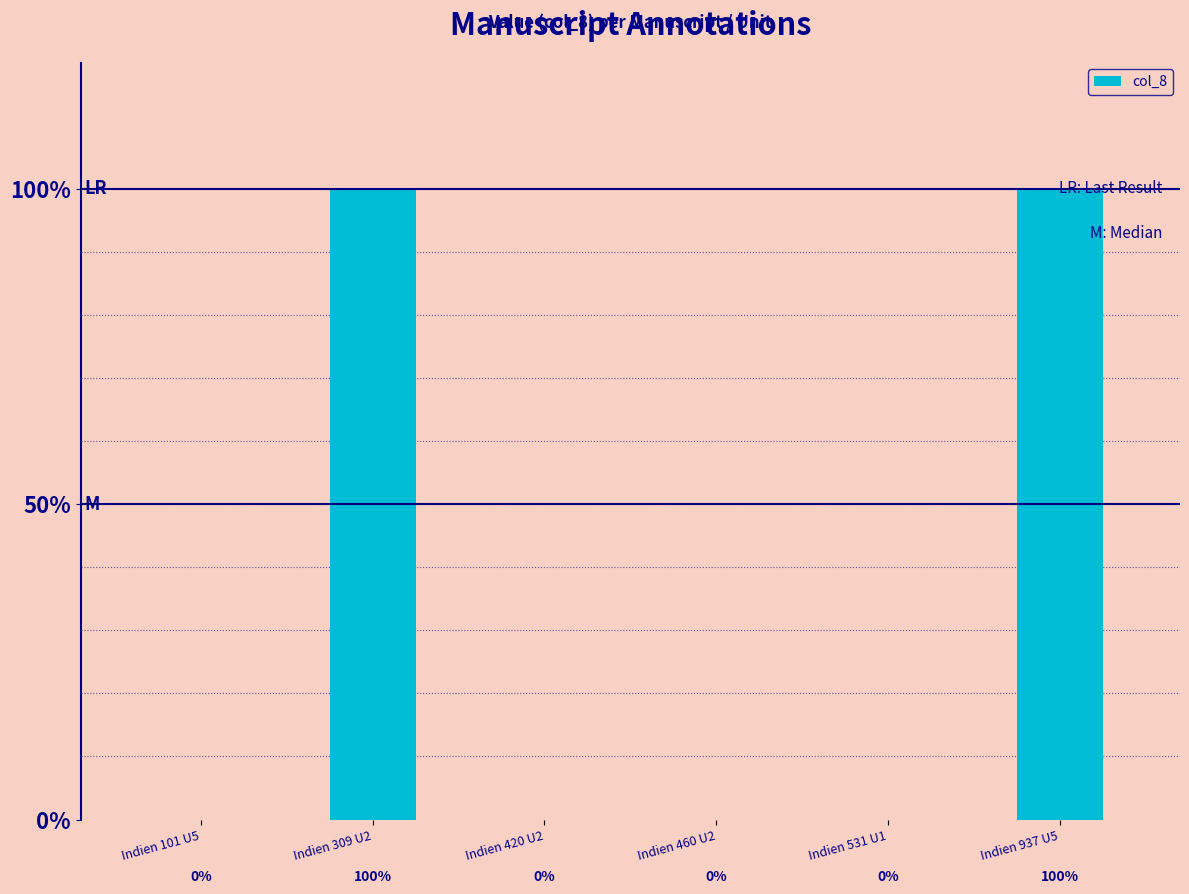

What is the difference between the second highest and second lowest values?

1